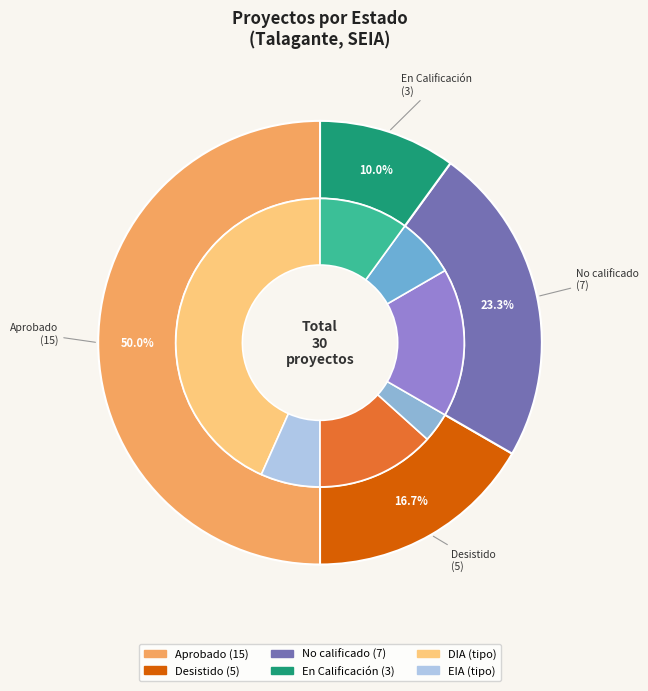

To the nearest percent, what percentage of the pie is No calificado?

23%